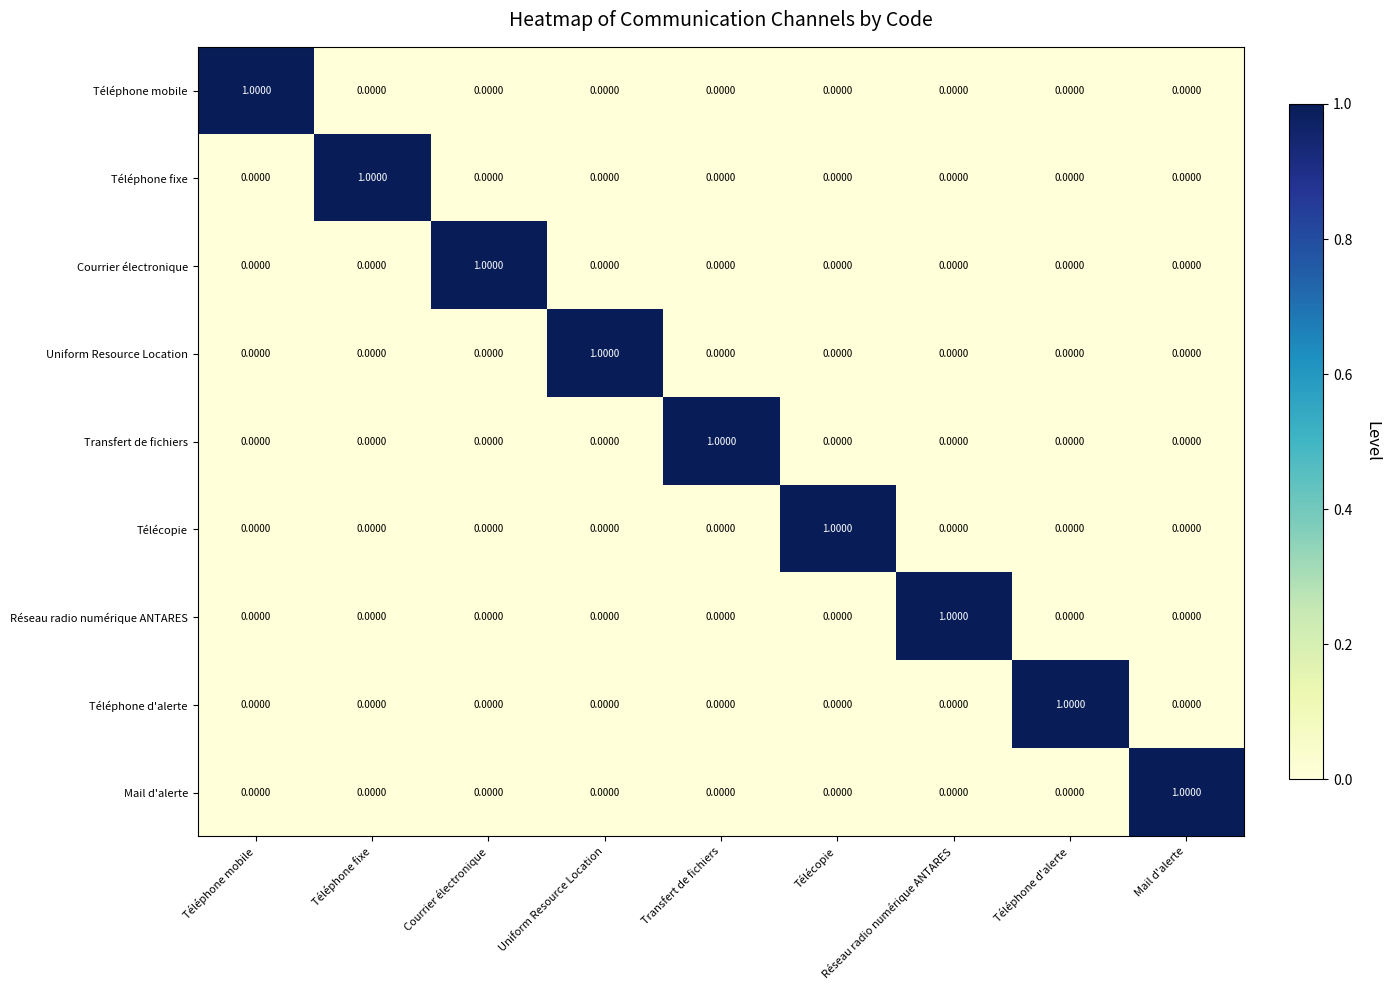

At how many categories does at least one series exceed 0?

9